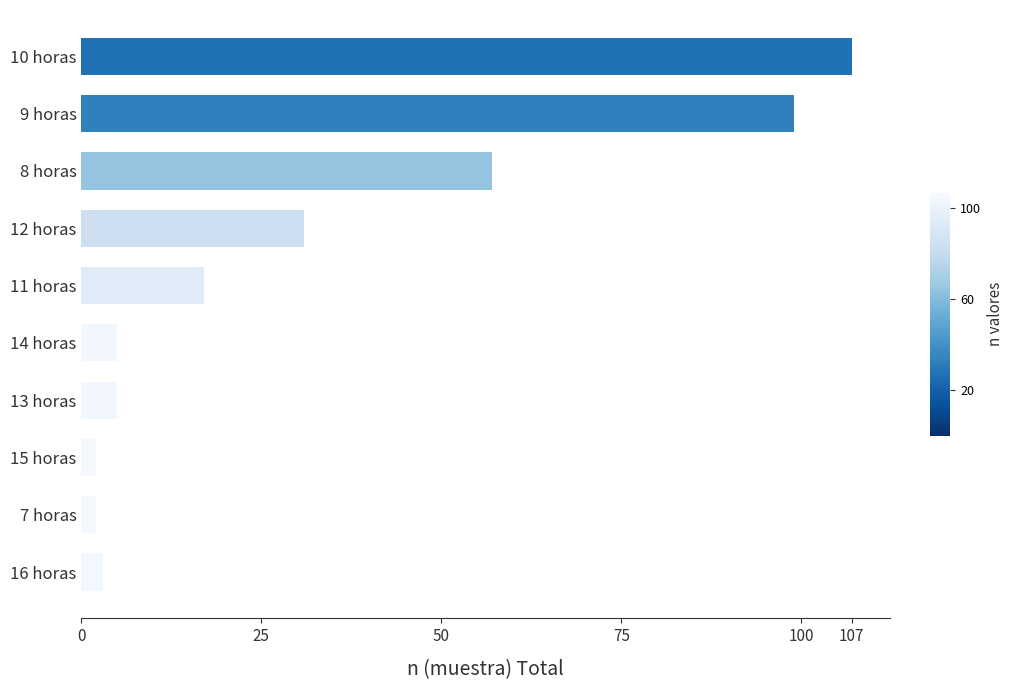

What is the sum of all values?

328